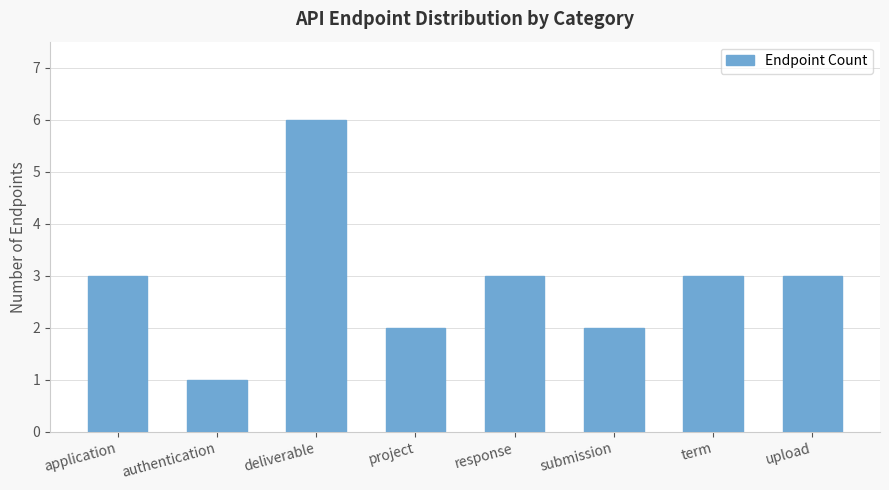

Reading left to right, list all the values displayed in this chart.

application=3	authentication=1	deliverable=6	project=2	response=3	submission=2	term=3	upload=3